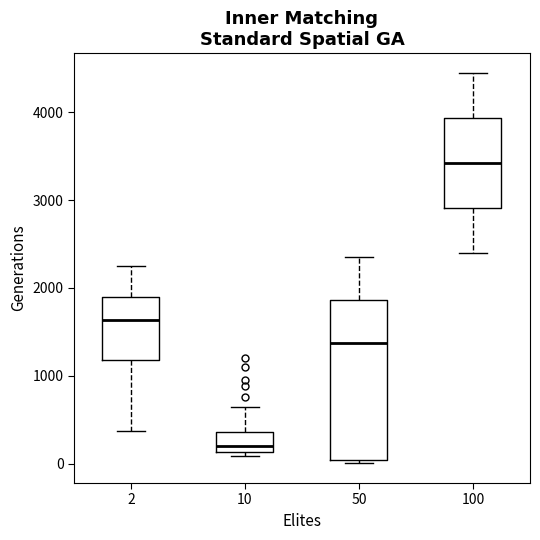

Which box has the lowest median line?

10